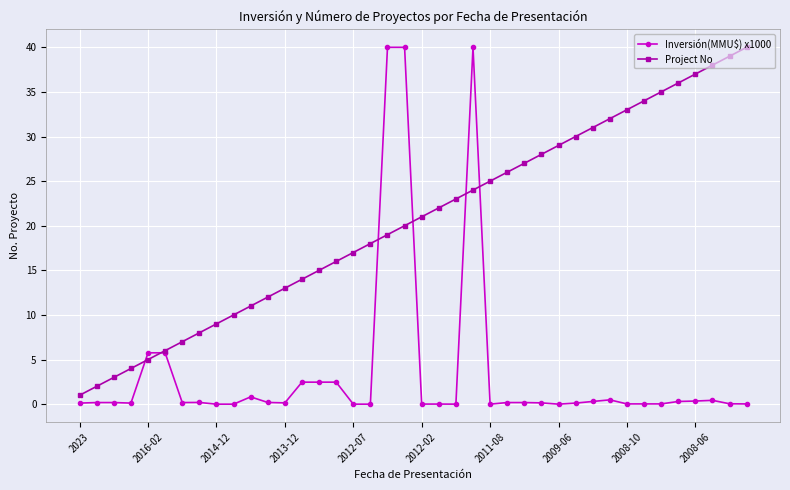

True or false: Project No has more than 1 interior local peaks.

False